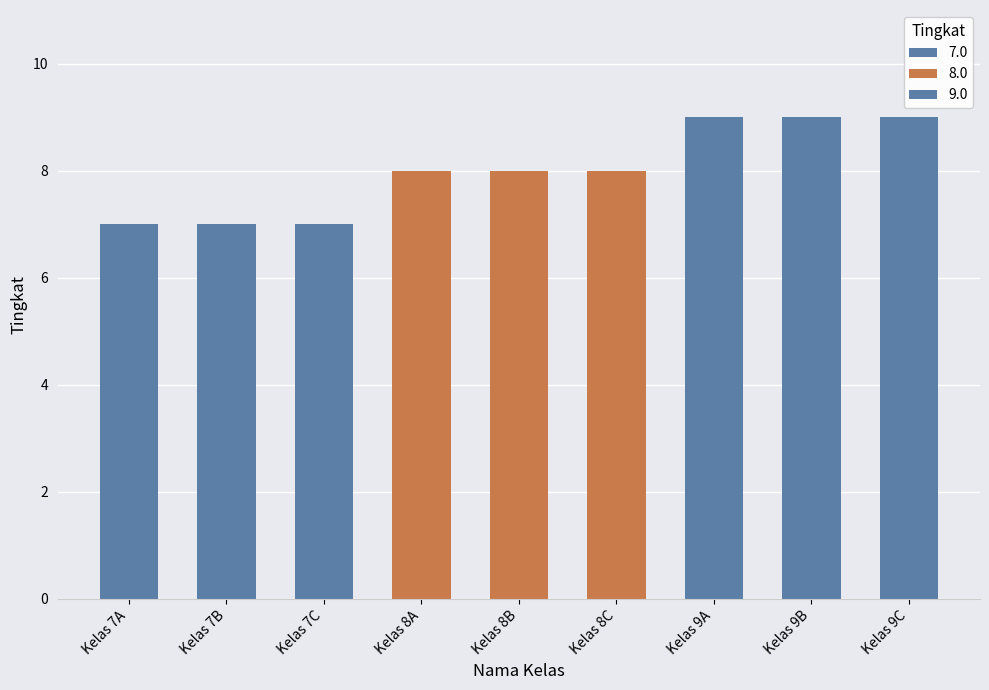

Reading left to right, transcribe all the data shown in this chart.

Kelas 7A=7	Kelas 7B=7	Kelas 7C=7	Kelas 8A=8	Kelas 8B=8	Kelas 8C=8	Kelas 9A=9	Kelas 9B=9	Kelas 9C=9